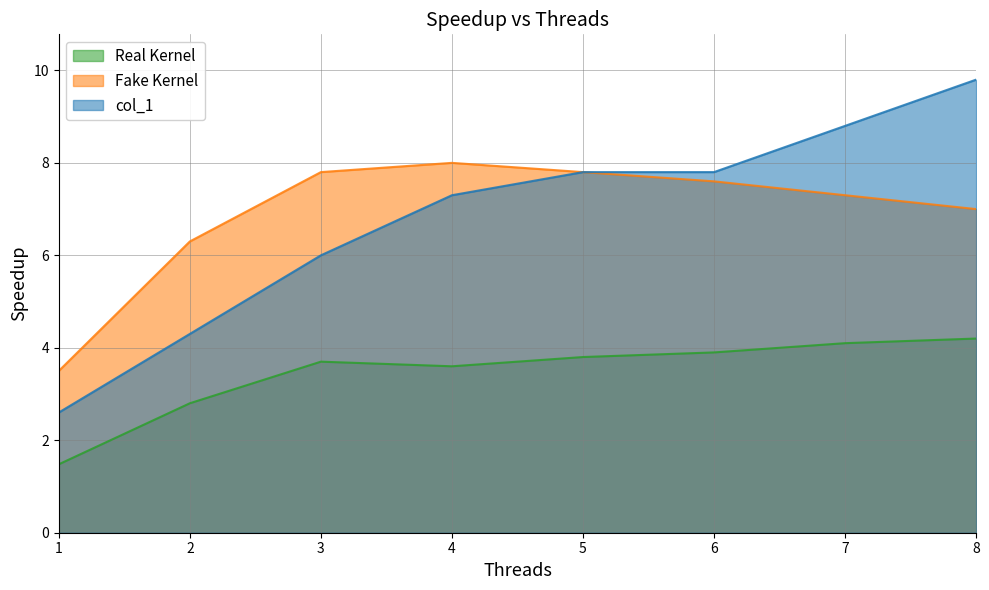

True or false: Real Kernel has more than 0 points higher than both neighbors.

True